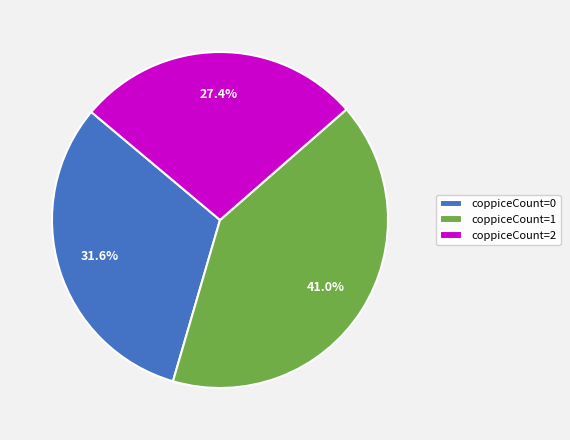

How many slices are in this pie chart?

3